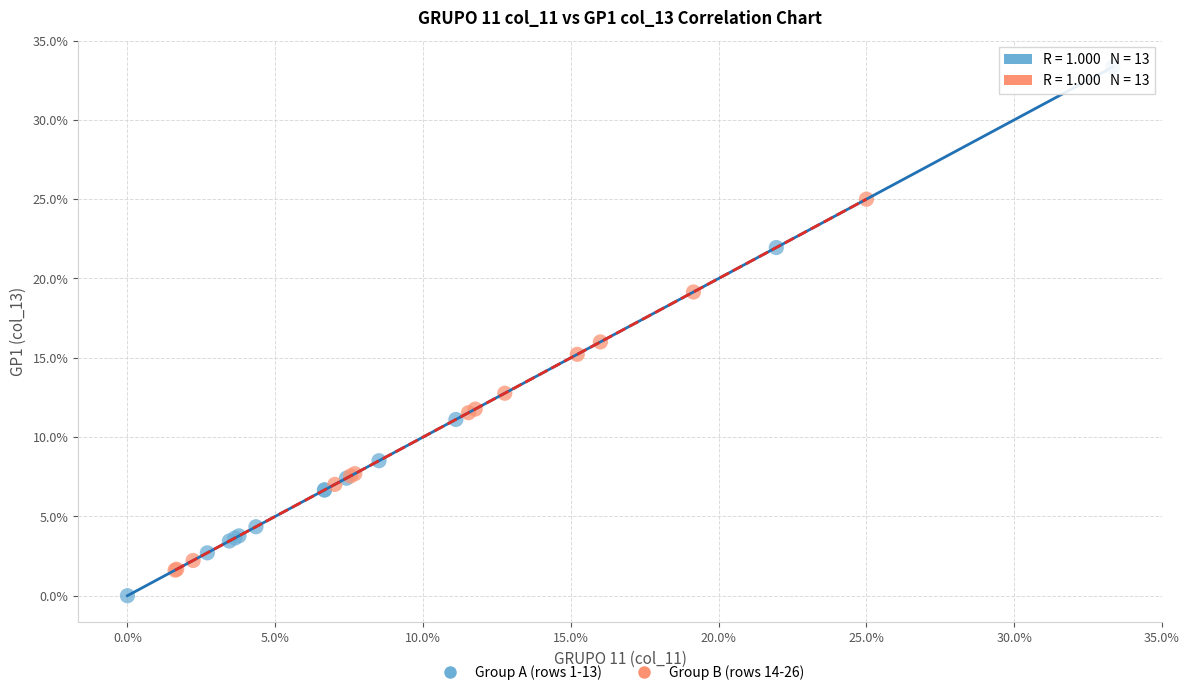

What are all the series names shown in the legend?

Group A (rows 1-13), Group B (rows 14-26)